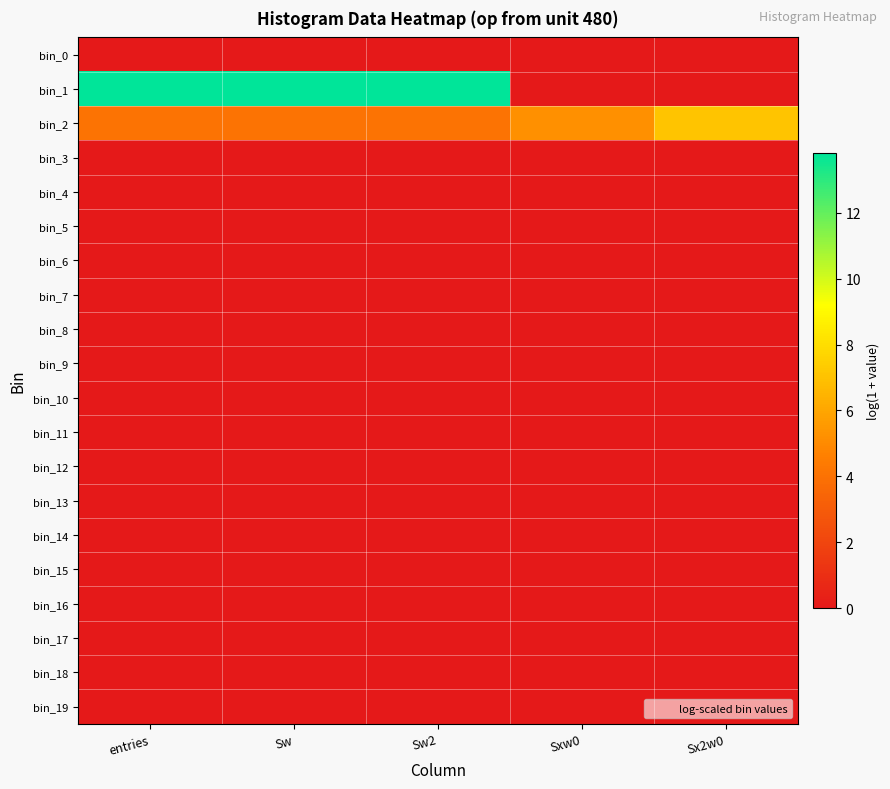

Rank the series by their maximum value, from lowest to highest.

bin_0, bin_3, bin_4, bin_5, bin_6, bin_7, bin_8, bin_9, bin_10, bin_11, bin_12, bin_13, bin_14, bin_15, bin_16, bin_17, bin_18, bin_19, bin_2, bin_1